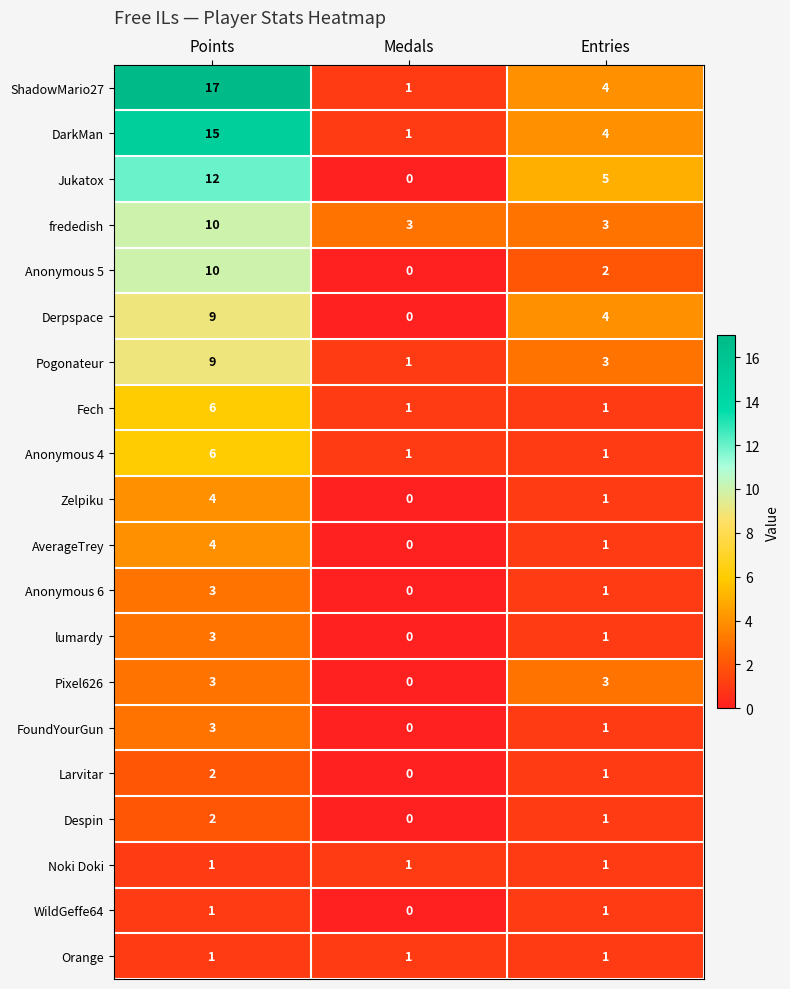

Where does the Derpspace series first go above 4?

Points